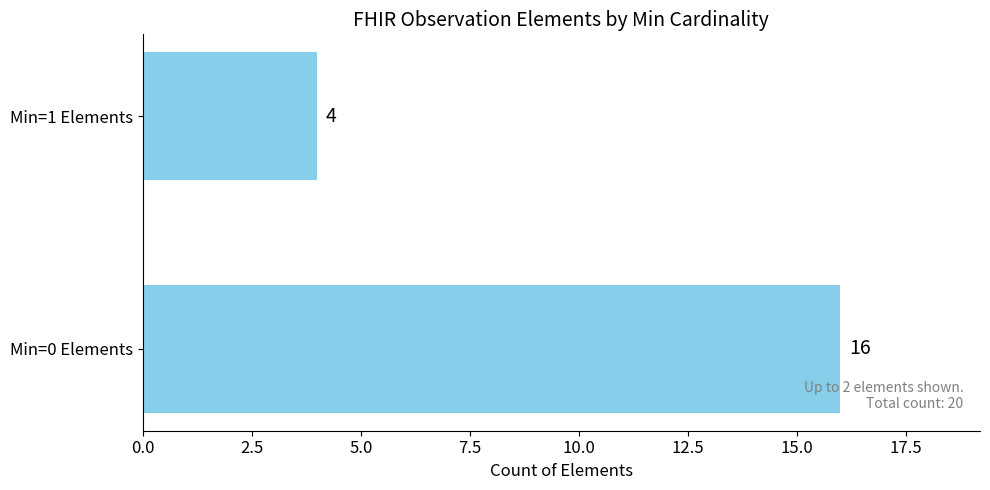

Reading bottom to top, transcribe all the data shown in this chart.

Min=0 Elements=16	Min=1 Elements=4